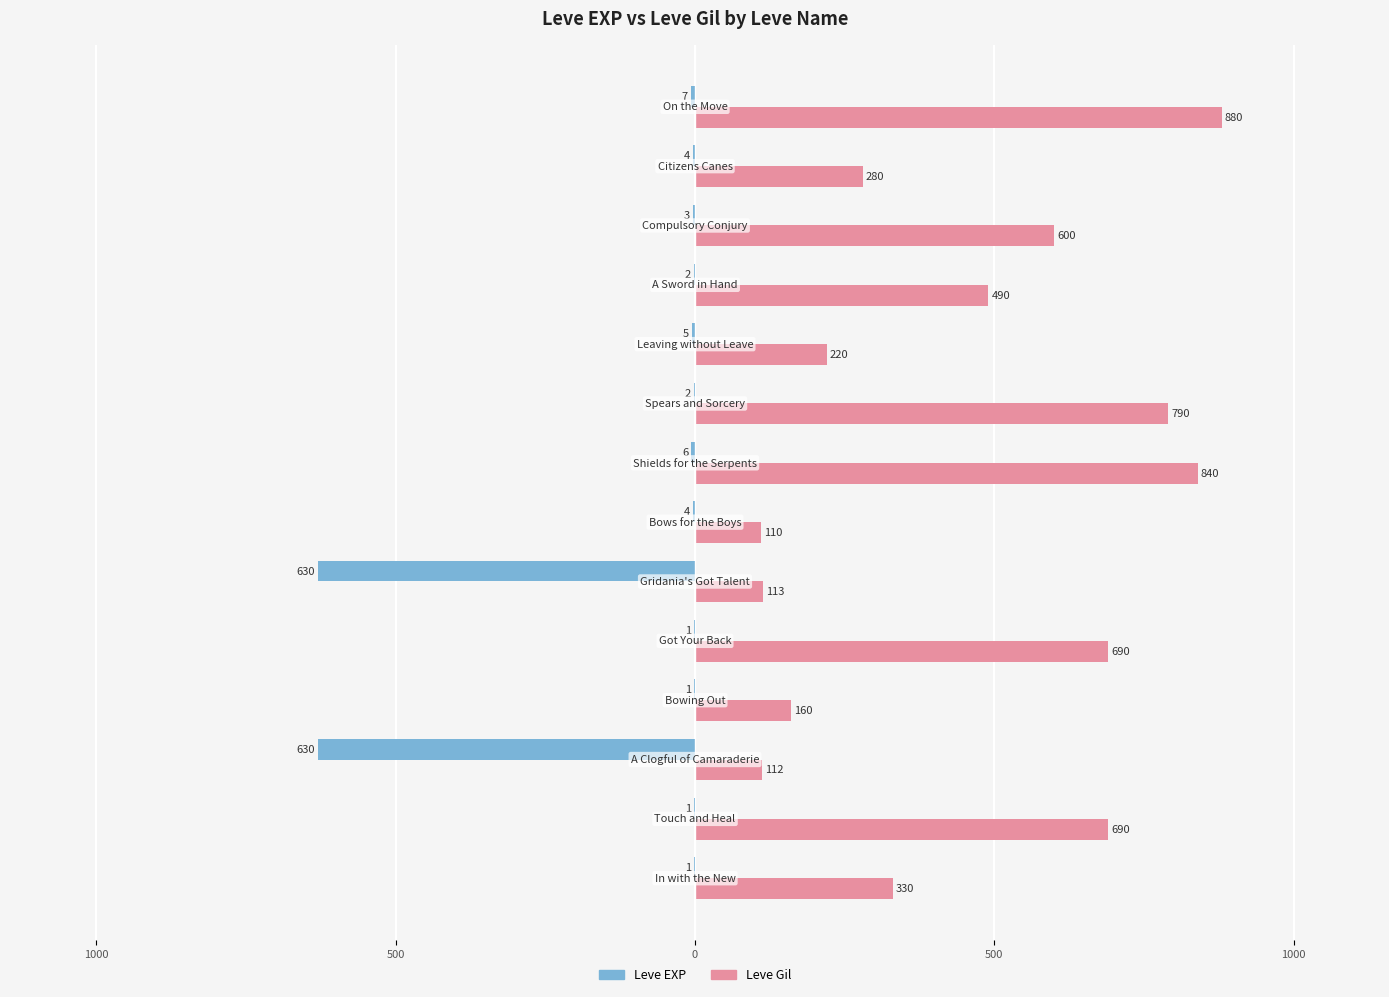

What are all the series names shown in the legend?

Leve EXP, Leve Gil